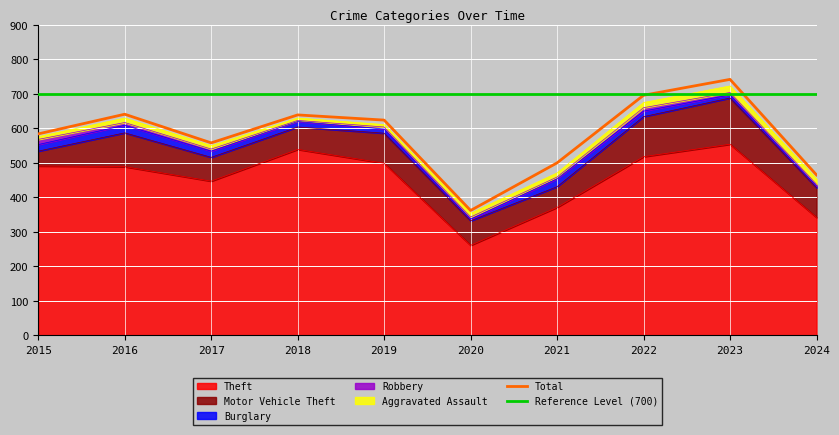

Is the value of Burglary at 2024 greater than the value of Motor Vehicle Theft at 2017?

No